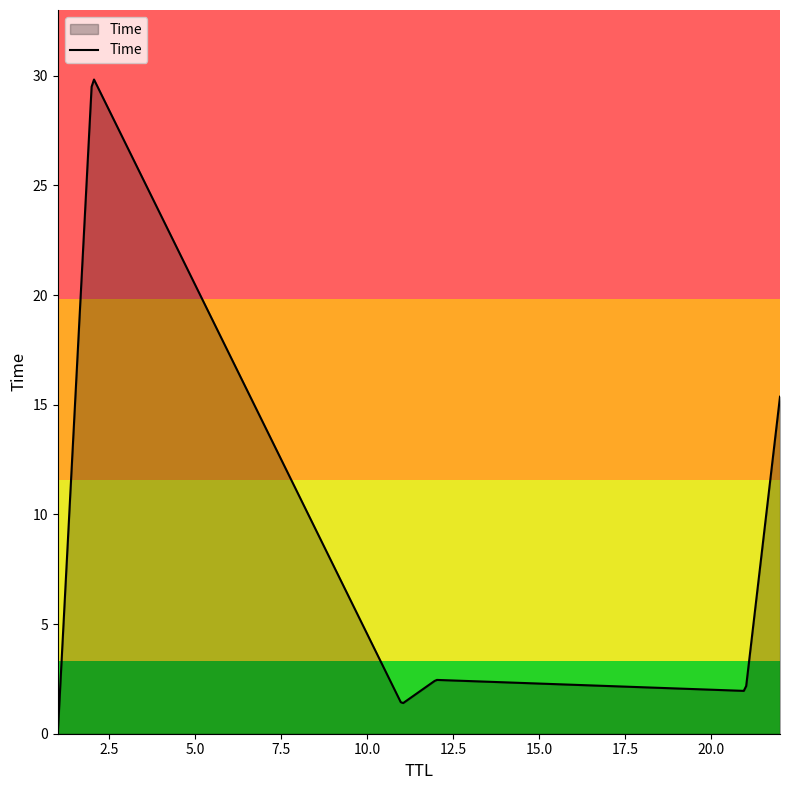

How many series are shown in this chart?

1